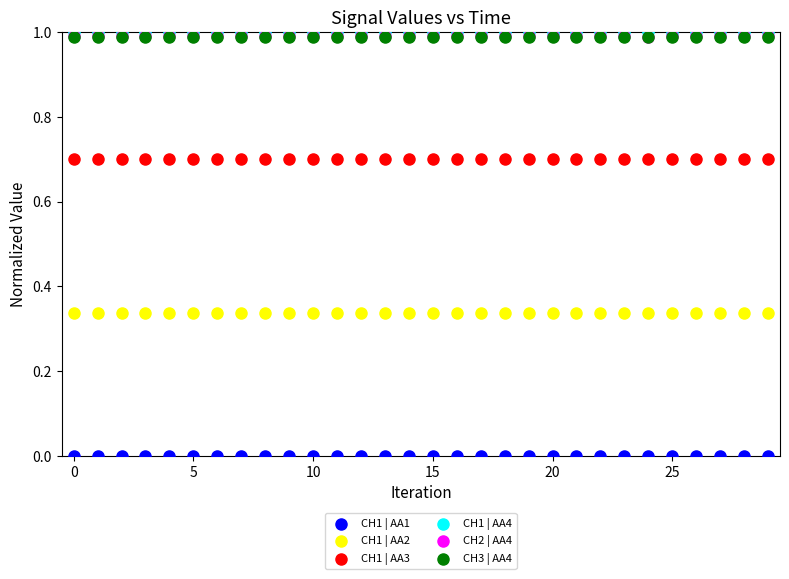

Which series reaches the maximum Y coordinate?

CH1 | AA4